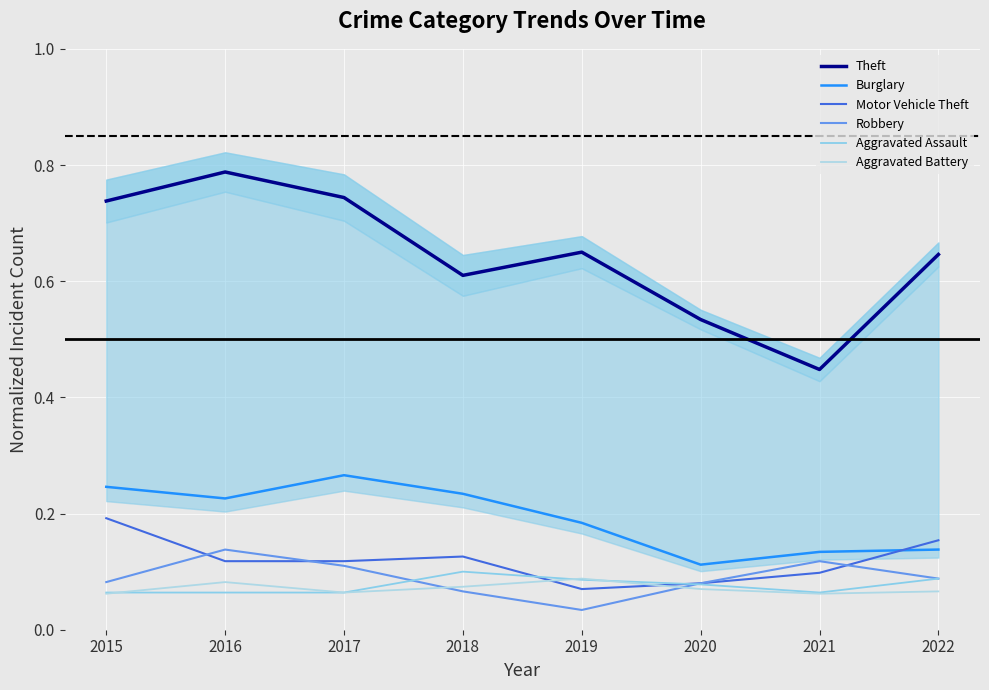

Reading left to right, what are all the values shown in this chart?

Theft: 0.7	0.8	0.7	0.6	0.7	0.5	0.4	0.6
Burglary: 0.2	0.2	0.3	0.2	0.2	0.1	0.1	0.1
Motor Vehicle Theft: 0.2	0.1	0.1	0.1	0.1	0.1	0.1	0.2
Robbery: 0.1	0.1	0.1	0.1	0.0	0.1	0.1	0.1
Aggravated Assault: 0.1	0.1	0.1	0.1	0.1	0.1	0.1	0.1
Aggravated Battery: 0.1	0.1	0.1	0.1	0.1	0.1	0.1	0.1